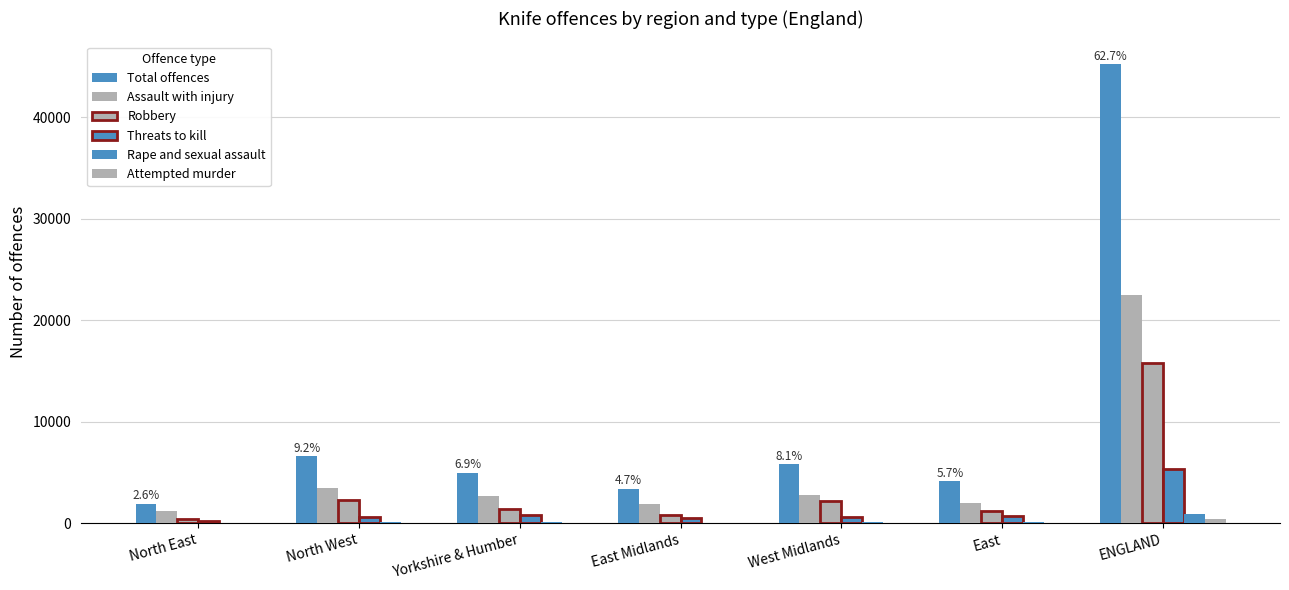

How many distinct data groups are displayed?

6